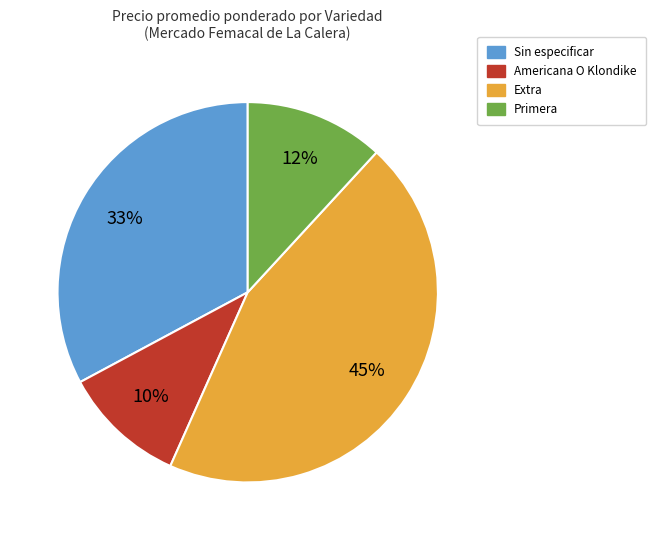

Does Americana O Klondike account for over 50% of the chart?

No